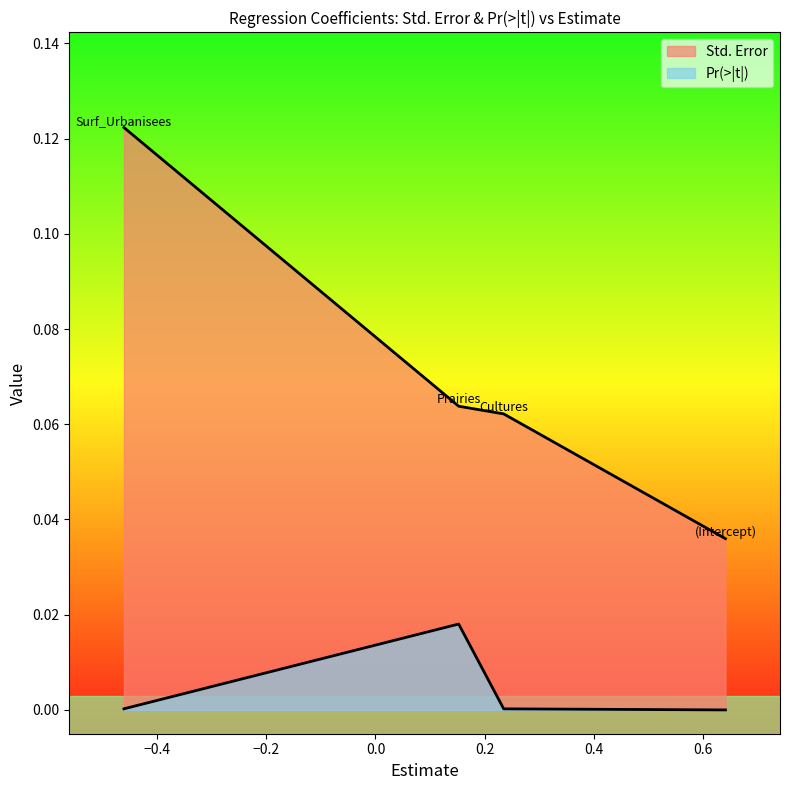

How many lines are shown in the chart?

2